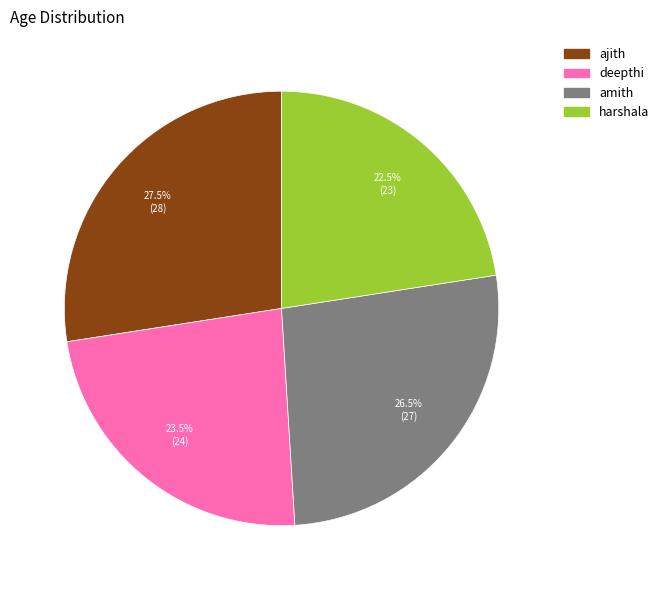

To the nearest percent, what is the average slice percentage?

25%